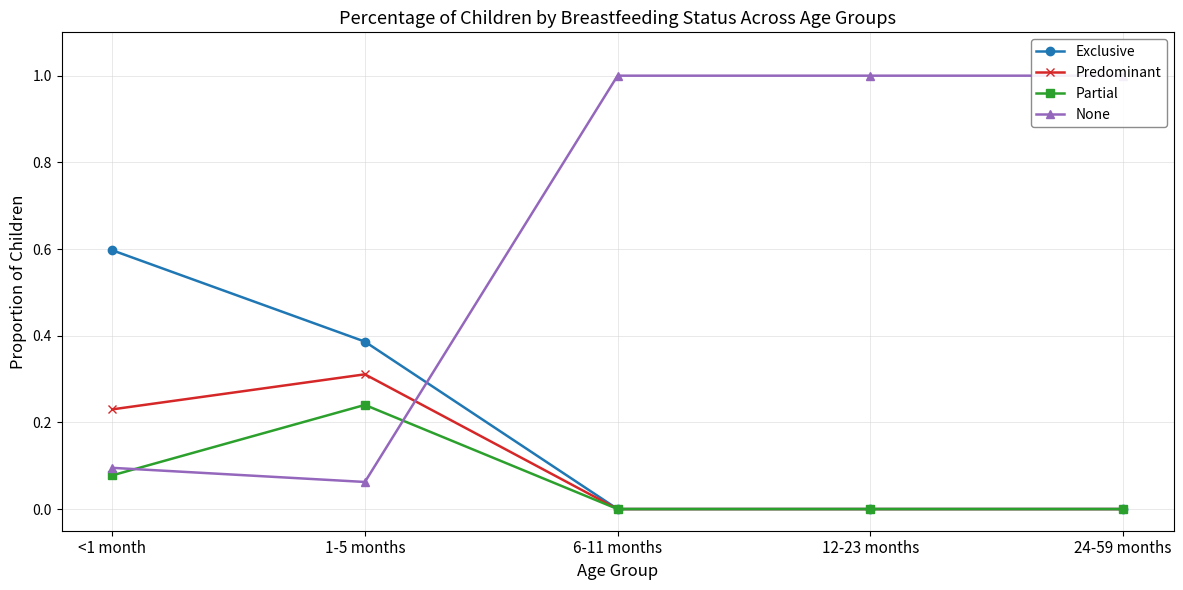

Which category has the highest value across all series?

6-11 months